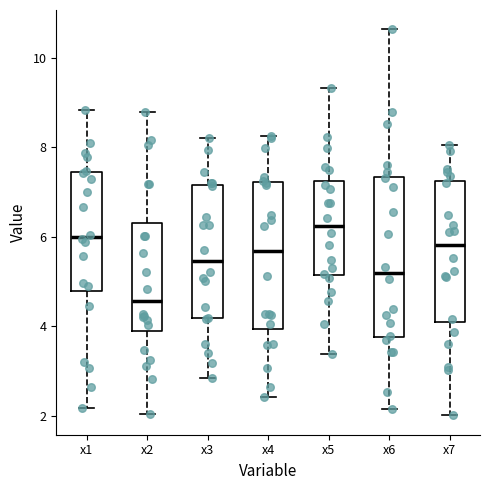

Reading left to right, read every box against the y-axis: the position of its median line, the range the box covers, and the ends of its whiskers. The values are not printed on the chart, so give them approximately, as read against the axis.

x1: median 6.0, box 4.8 to 7.4, whiskers 2.2 to 8.8
x2: median 4.6, box 3.8 to 6.4, whiskers 2.0 to 8.8
x3: median 5.4, box 4.2 to 7.2, whiskers 2.8 to 8.2
x4: median 5.6, box 4.0 to 7.2, whiskers 2.4 to 8.2
x5: median 6.2, box 5.2 to 7.2, whiskers 3.4 to 9.4
x6: median 5.2, box 3.8 to 7.4, whiskers 2.2 to 10.6
x7: median 5.8, box 4.0 to 7.2, whiskers 2.0 to 8.0